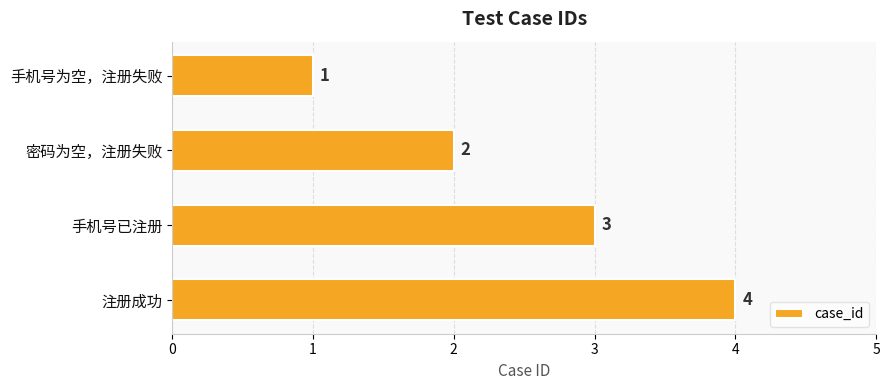

Which has a higher value, 注册成功 or 密码为空，注册失败?

注册成功